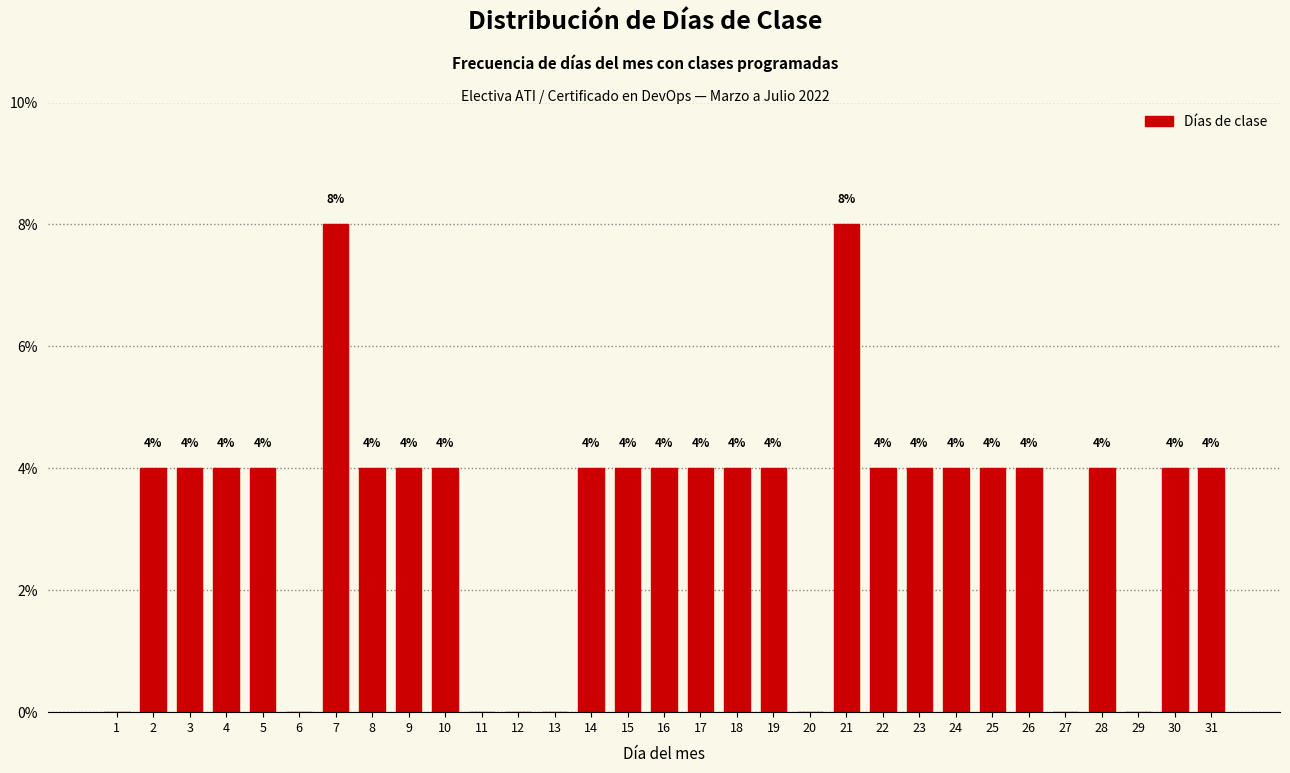

Reading left to right, list all the values displayed in this chart.

1=0	2=4	3=4	4=4	5=4	6=0	7=8	8=4	9=4	10=4	11=0	12=0	13=0	14=4	15=4	16=4	17=4	18=4	19=4	20=0	21=8	22=4	23=4	24=4	25=4	26=4	27=0	28=4	29=0	30=4	31=4